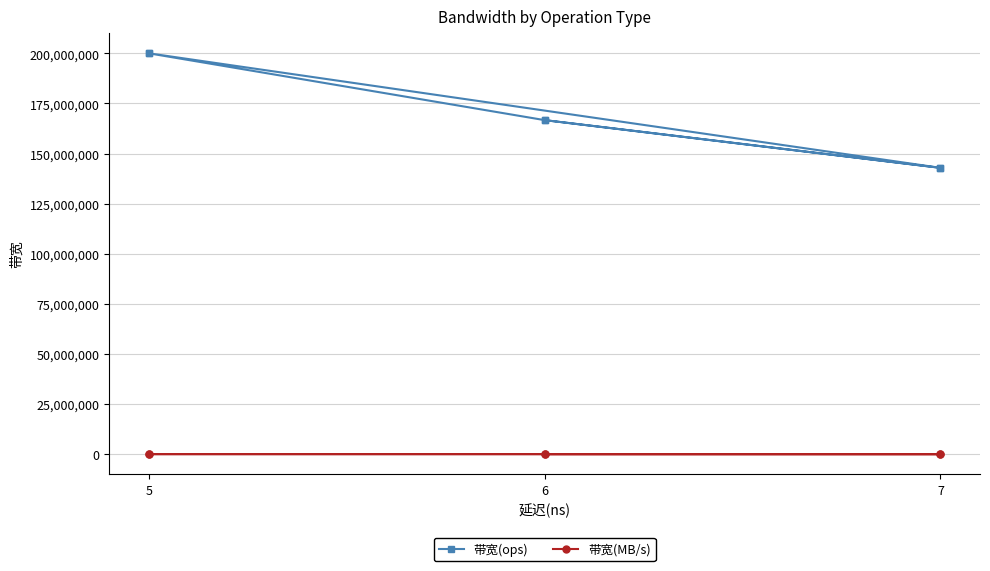

True or false: 带宽(ops) has more than 0 interior local peaks.

False